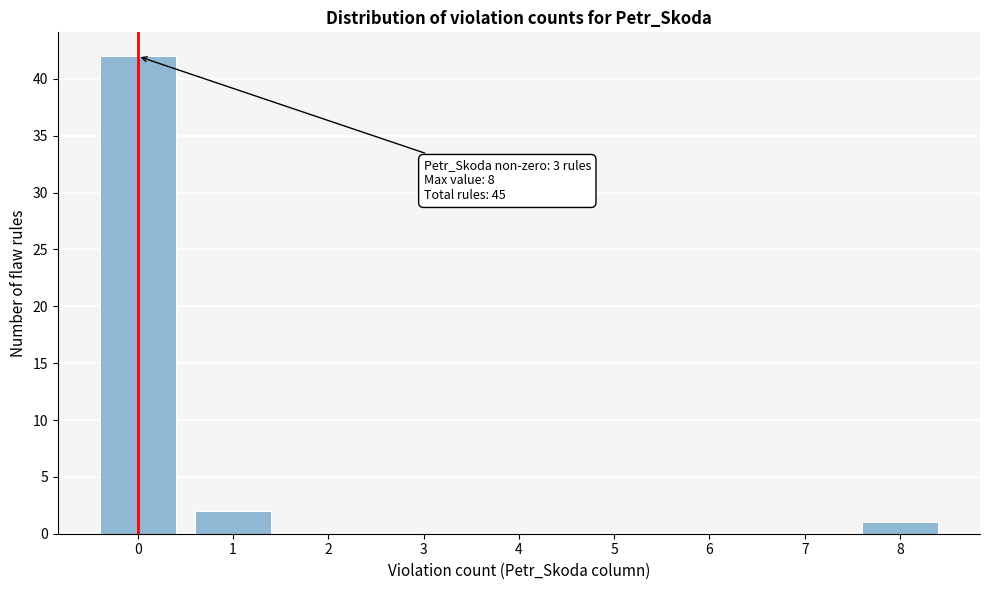

Reading left to right, extract all data points from this chart.

0=42	1=2	2=0	3=0	4=0	5=0	6=0	7=0	8=1